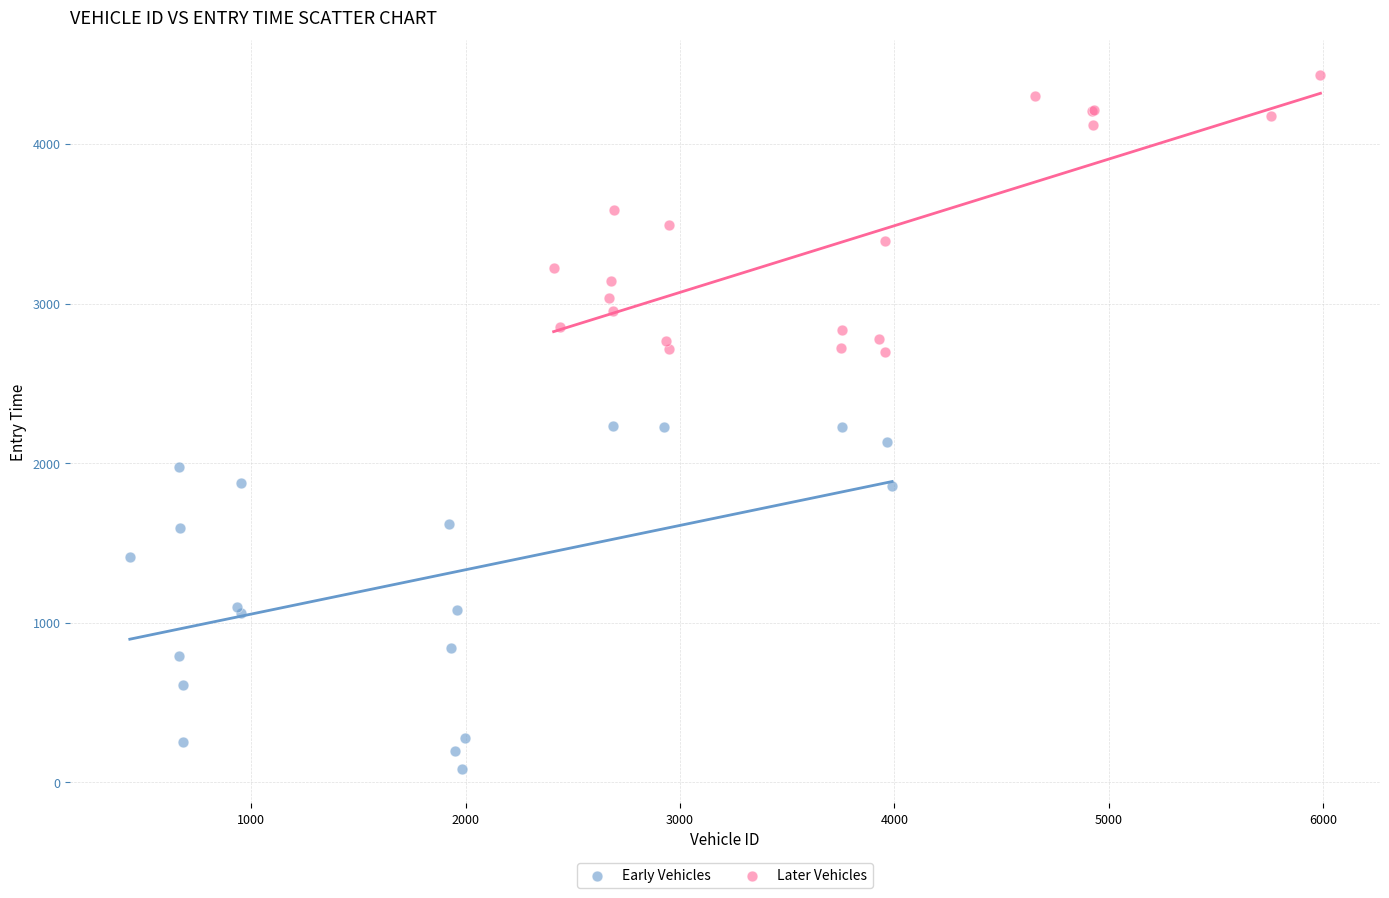

What are all the series names shown in the legend?

Early Vehicles, Later Vehicles